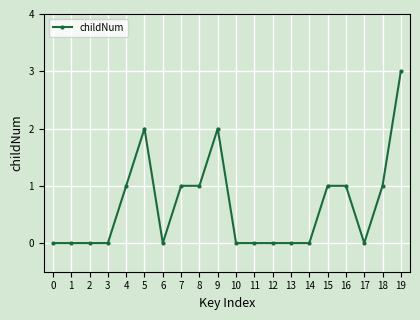

What is the difference between the second highest and second lowest values?

2